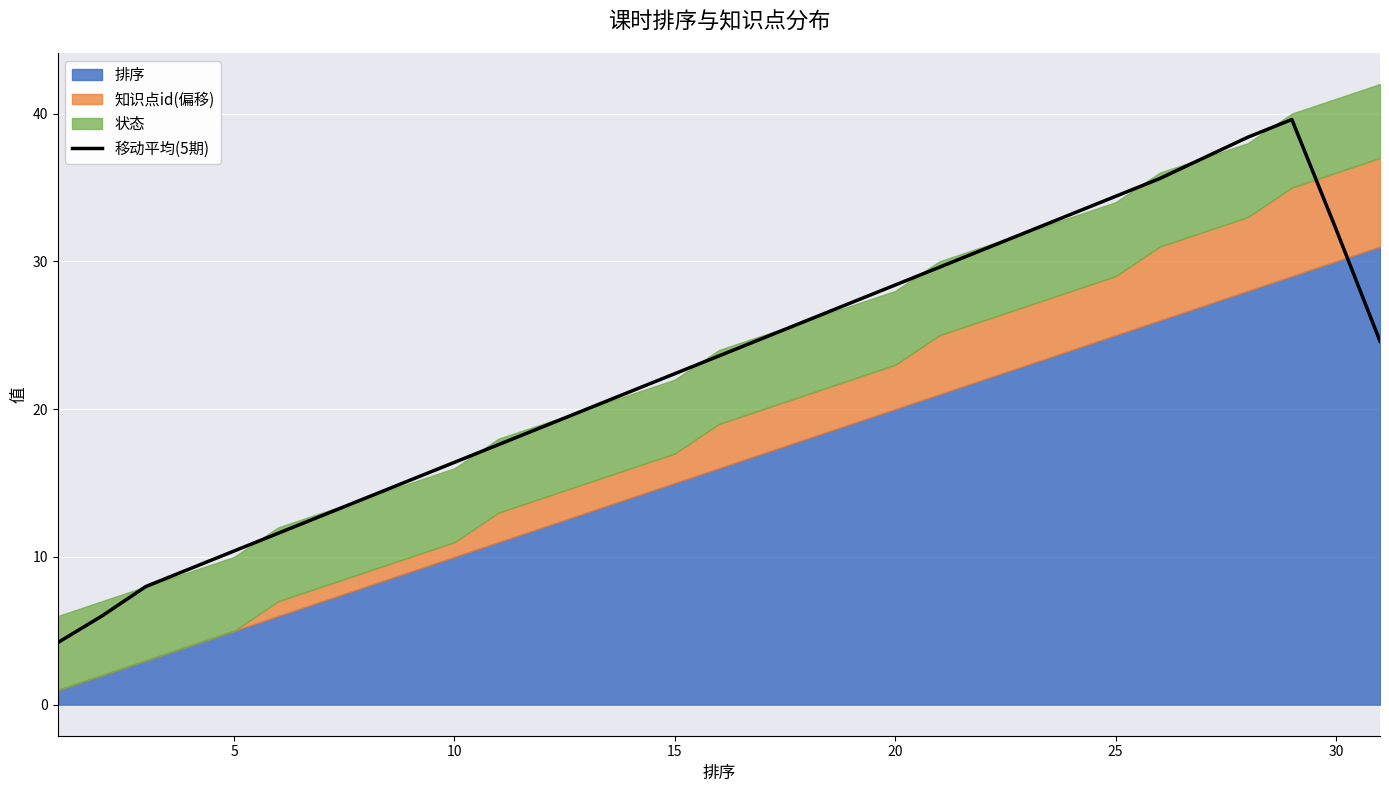

How many lines are shown in the chart?

1